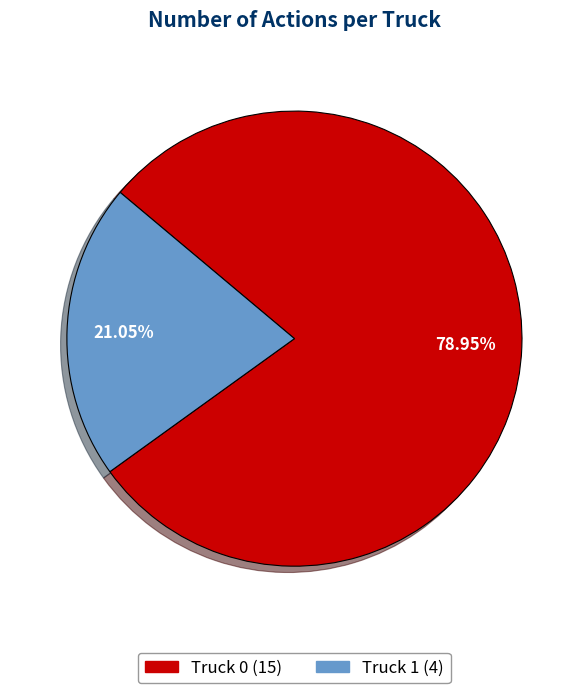

To the nearest percent, what is the average slice percentage?

50%